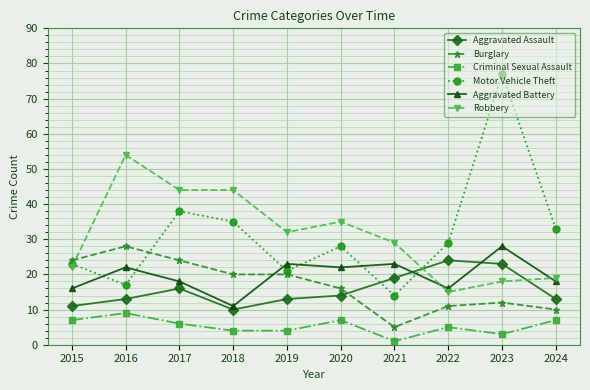

What is the highest value of the Motor Vehicle Theft series?

77